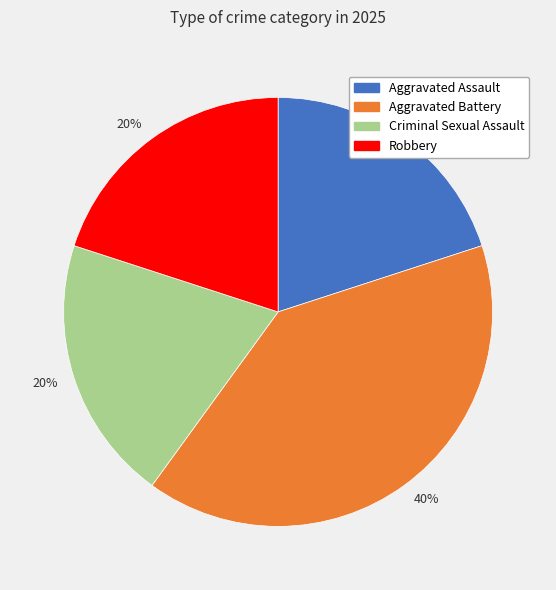

To the nearest percent, what is the average slice percentage?

25%